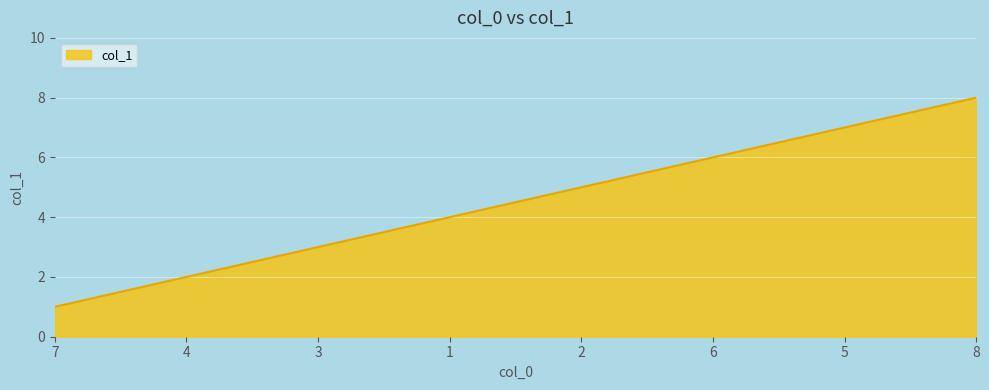

How many distinct data groups are displayed?

1